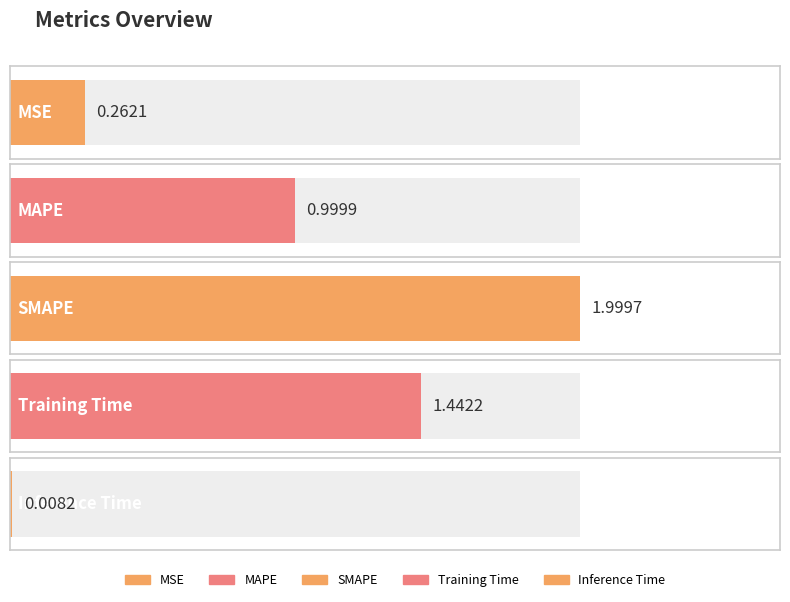

Which label corresponds to the smallest value in the chart?

Inference Time